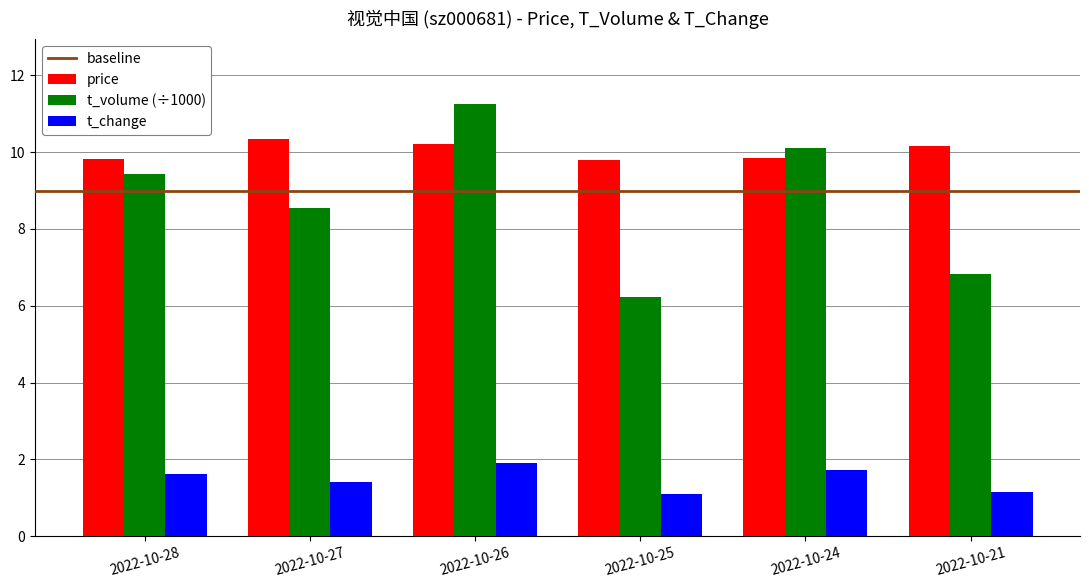

Does the chart contain any negative values?

No